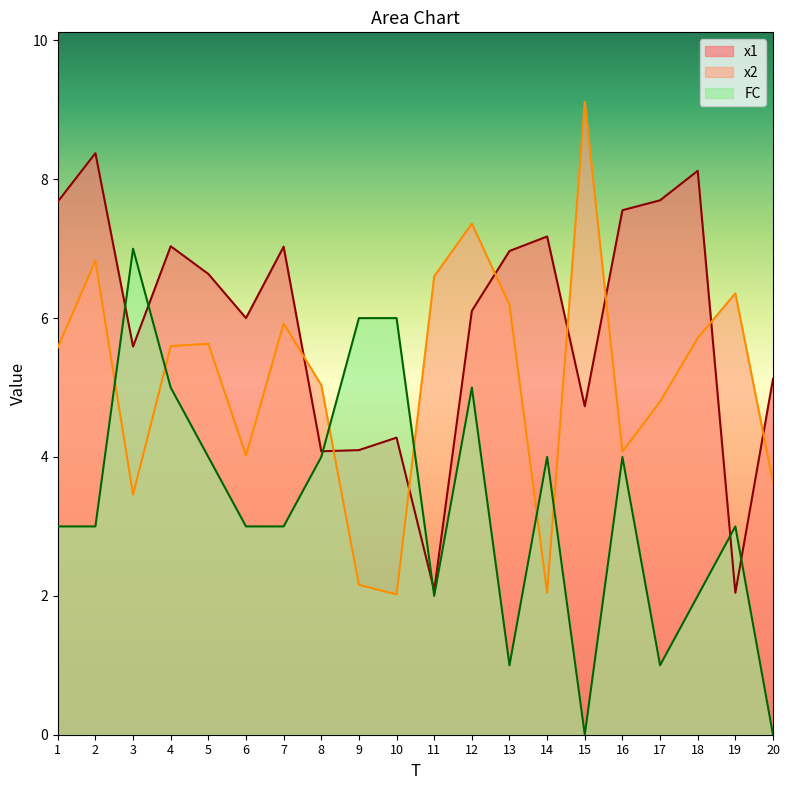

Rank the categories by x2 value from highest to lowest.

15, 12, 2, 11, 19, 13, 7, 18, 5, 4, 1, 8, 17, 16, 6, 20, 3, 9, 14, 10